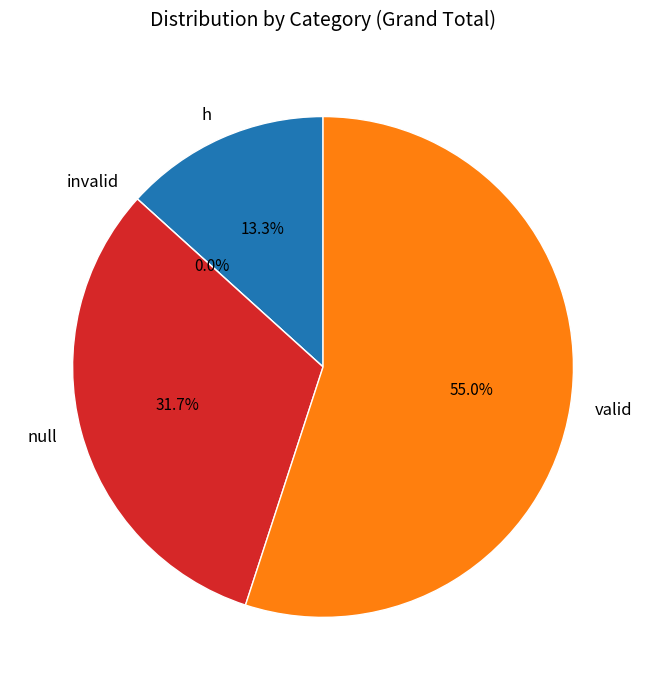

What portion of the pie excludes valid?

45.0%